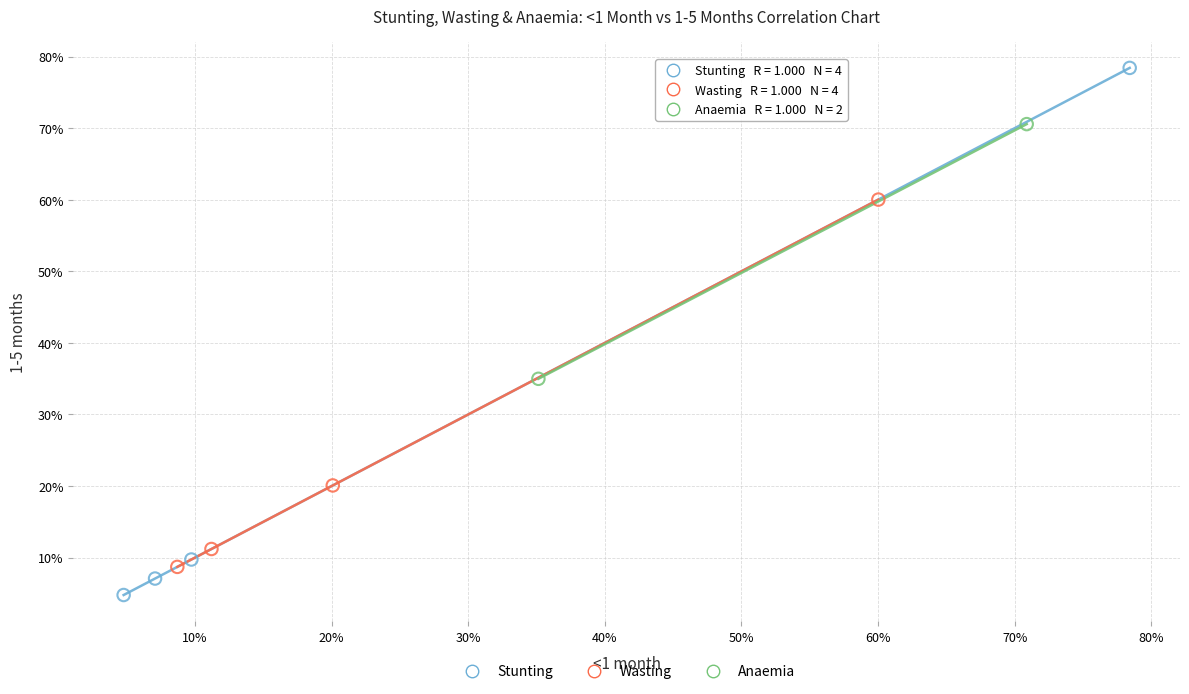

What are all the series names shown in the legend?

Stunting, Wasting, Anaemia